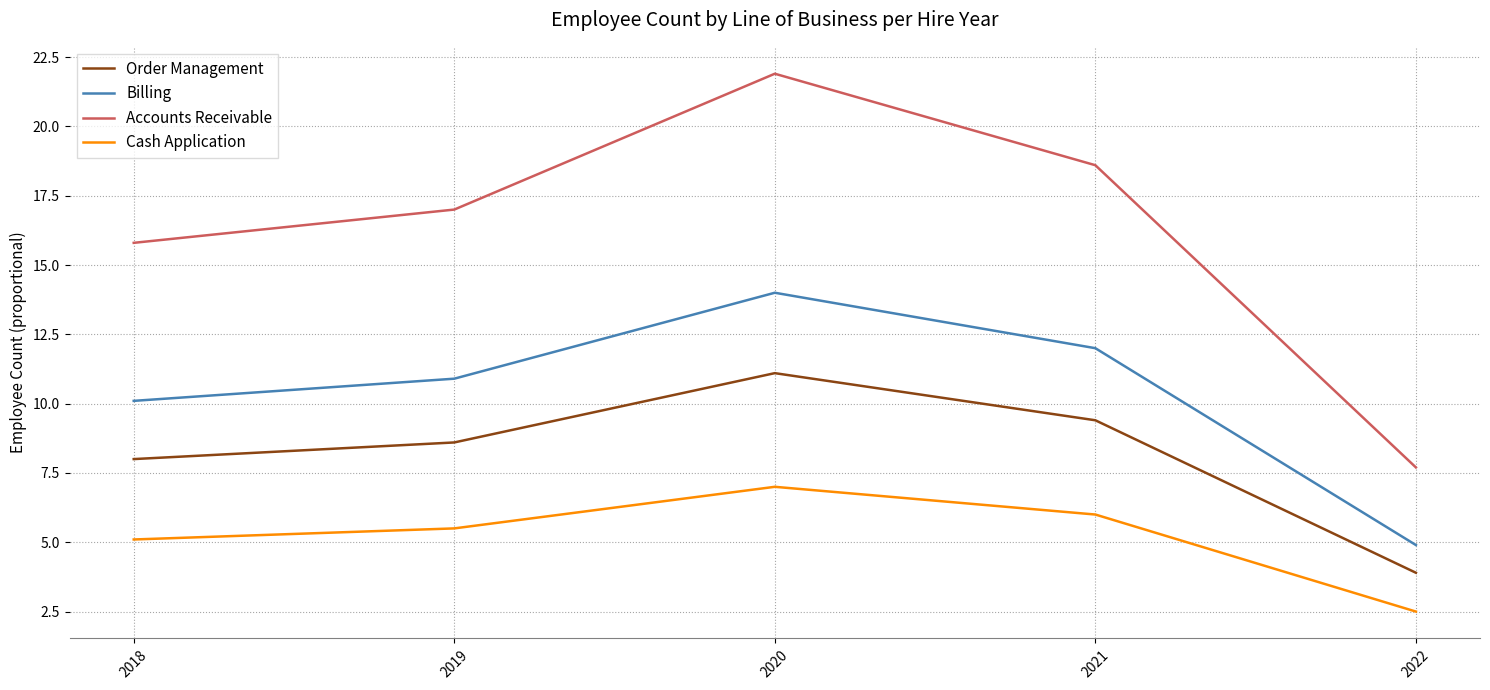

True or false: Accounts Receivable and Order Management intersect in this chart.

False